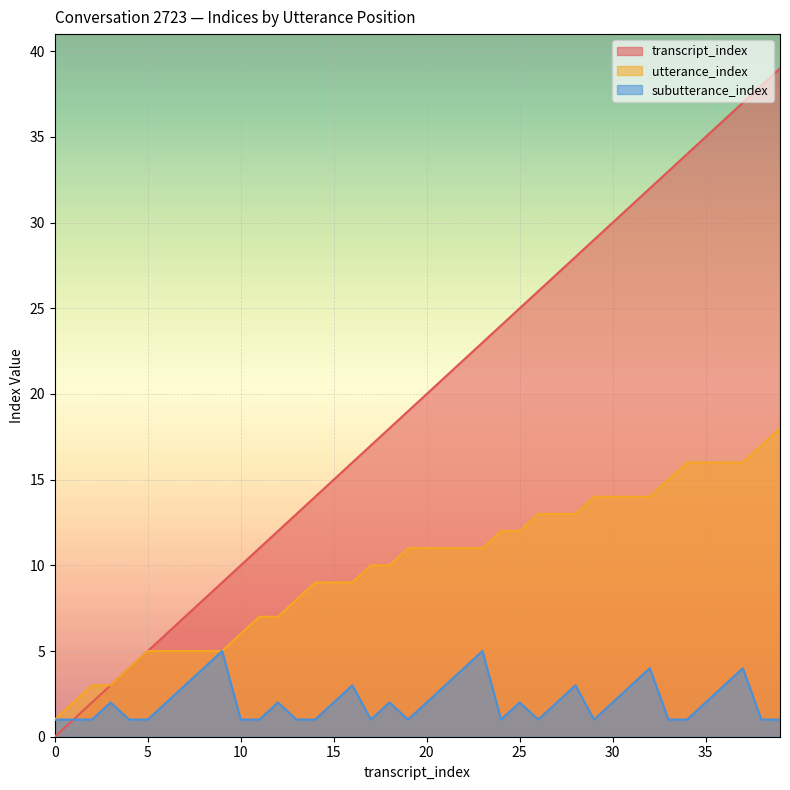

At 14, list the series in order from smallest to largest.

subutterance_index, utterance_index, transcript_index